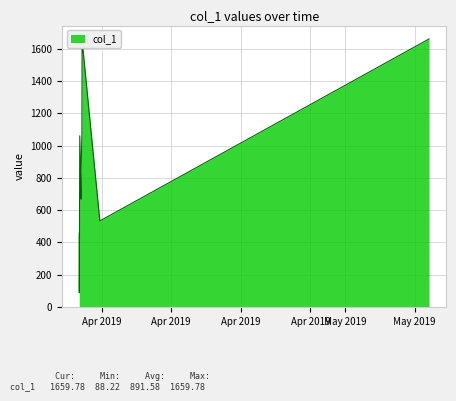

What is the minimum value shown in the chart?

88.2